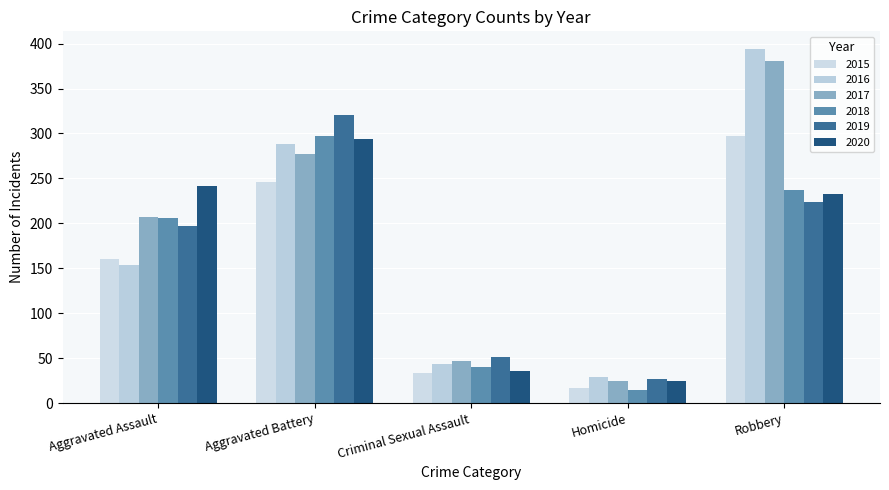

What is the sum of the 2018 values at Robbery and Criminal Sexual Assault?

277